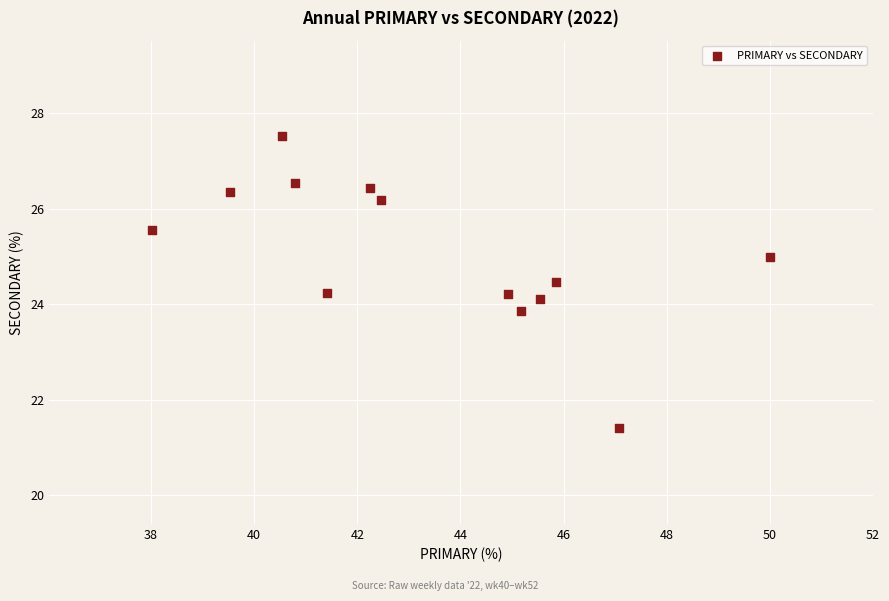

What is the range of X values (max minus min)?

12.0